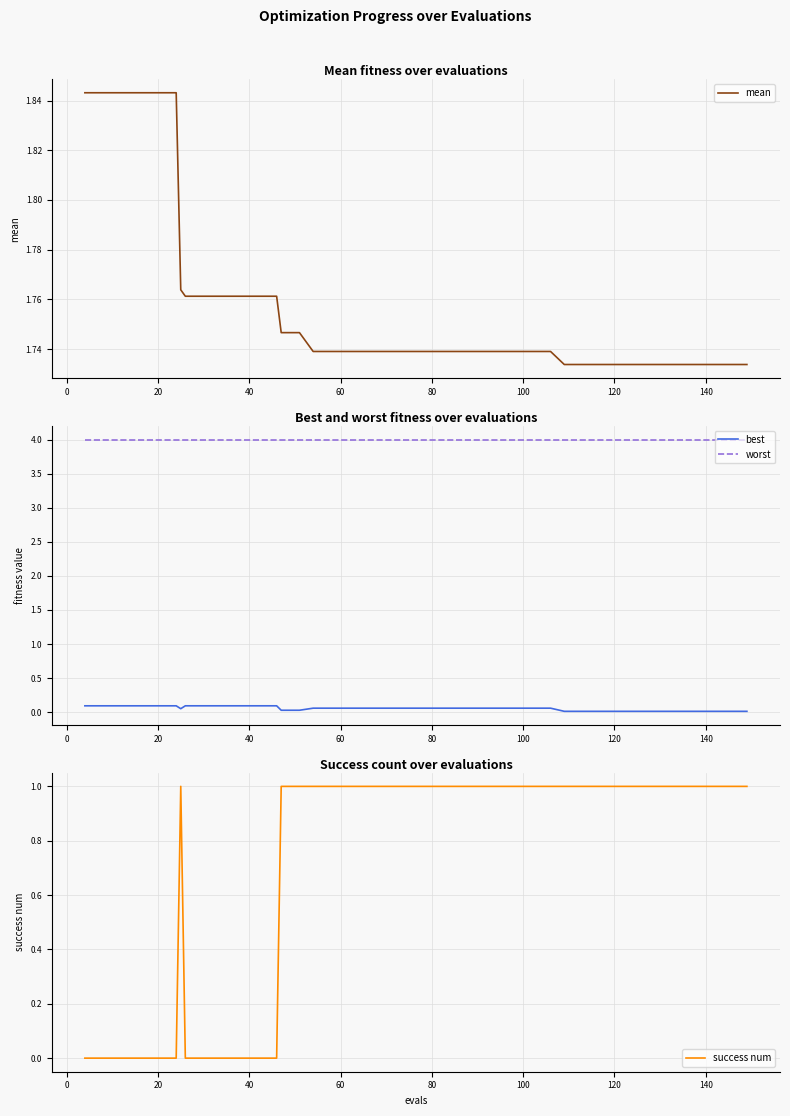

True or false: success num and worst intersect in this chart.

False